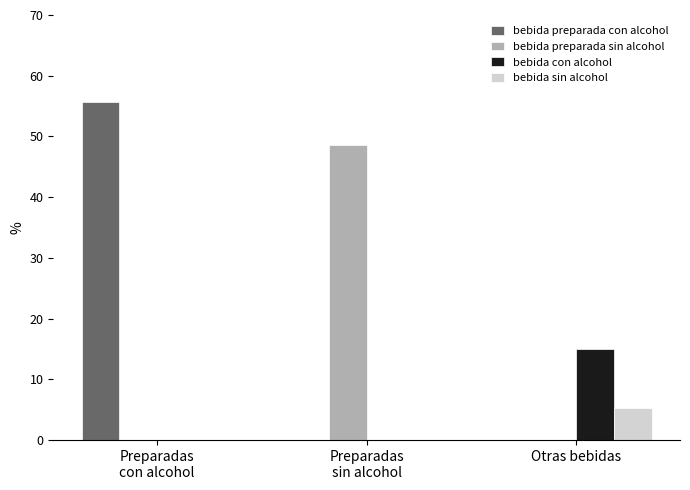

At which category is the sum across all series the highest?

Preparadas
con alcohol